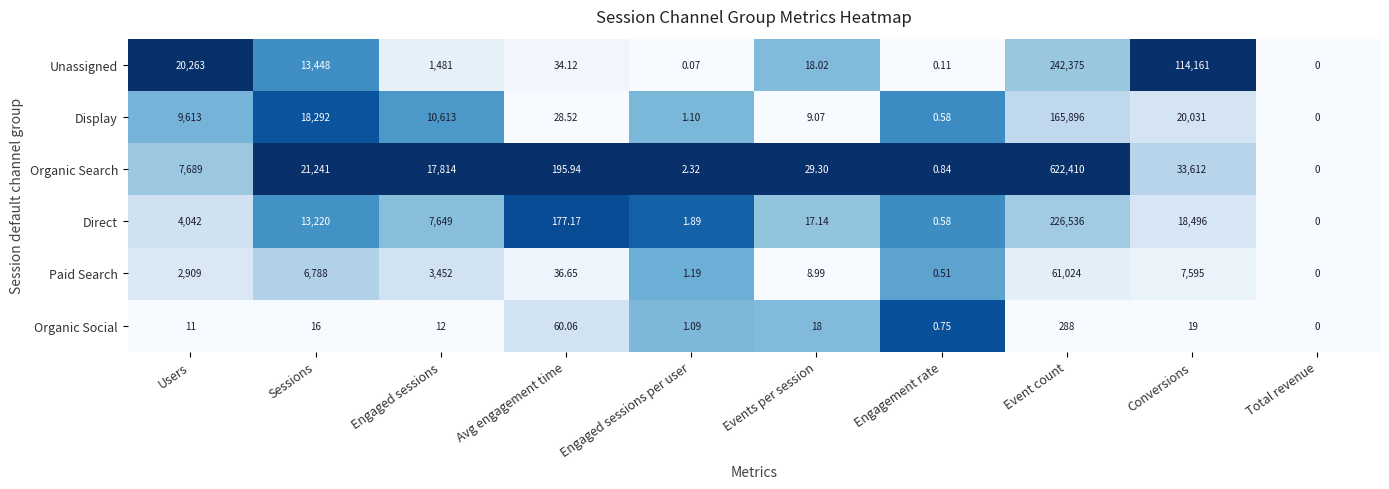

At which category is the sum across all series the highest?

Event count